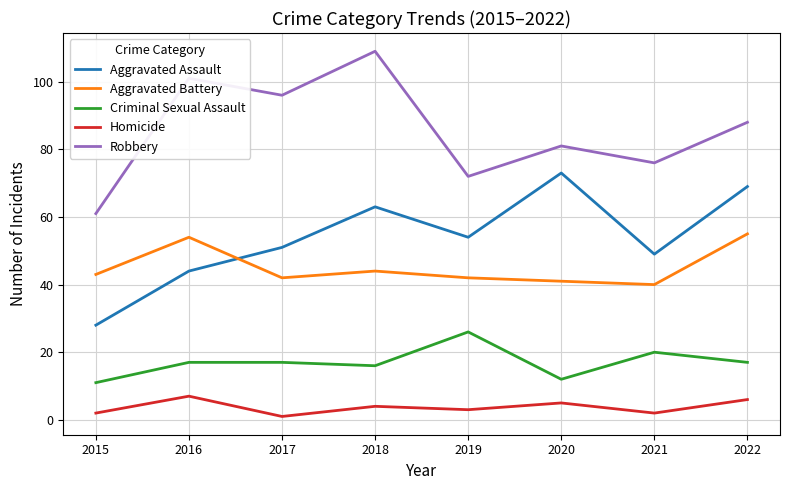

True or false: Homicide and Robbery intersect in this chart.

False